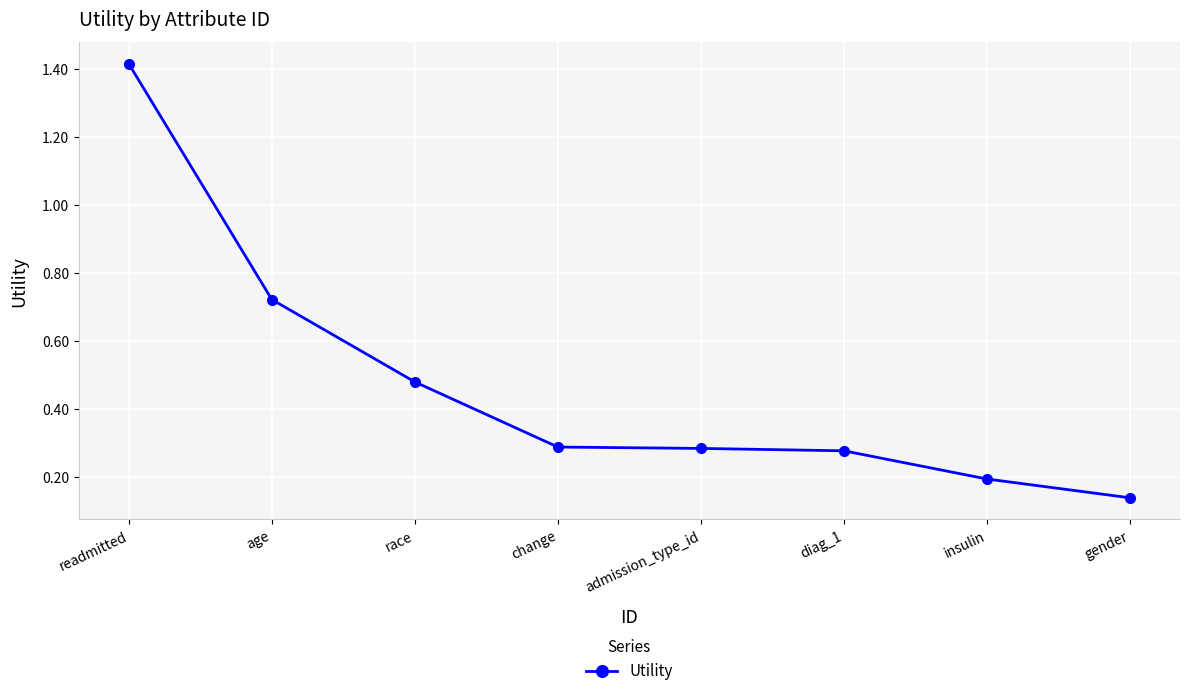

At which category does the chart reach its peak across all series?

readmitted